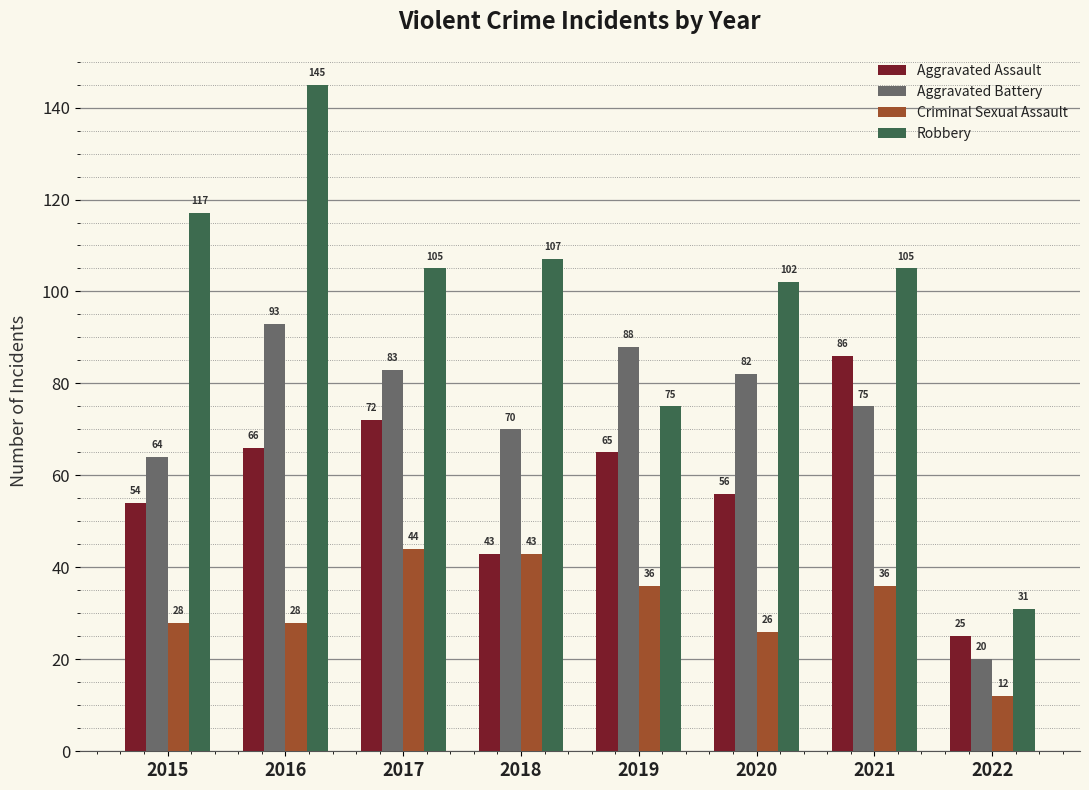

Reading right to left, what are all the values shown in this chart?

Aggravated Assault: 2022=25	2021=86	2020=56	2019=65	2018=43	2017=72	2016=66	2015=54
Aggravated Battery: 2022=20	2021=75	2020=82	2019=88	2018=70	2017=83	2016=93	2015=64
Criminal Sexual Assault: 2022=12	2021=36	2020=26	2019=36	2018=43	2017=44	2016=28	2015=28
Robbery: 2022=31	2021=105	2020=102	2019=75	2018=107	2017=105	2016=145	2015=117